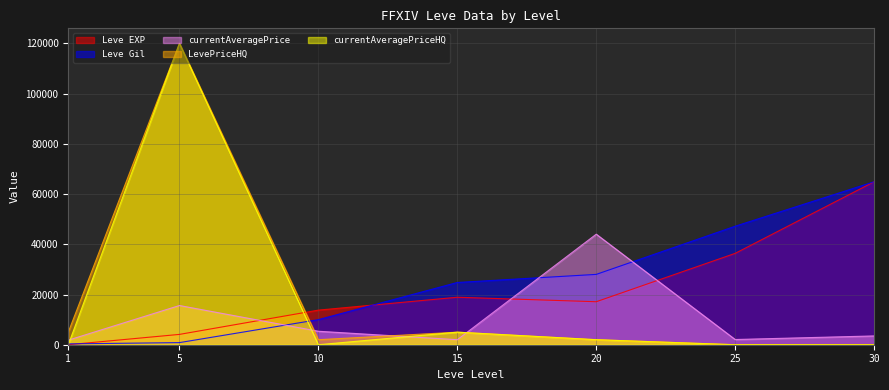

At which label does currentAveragePrice first exceed 3500?

5